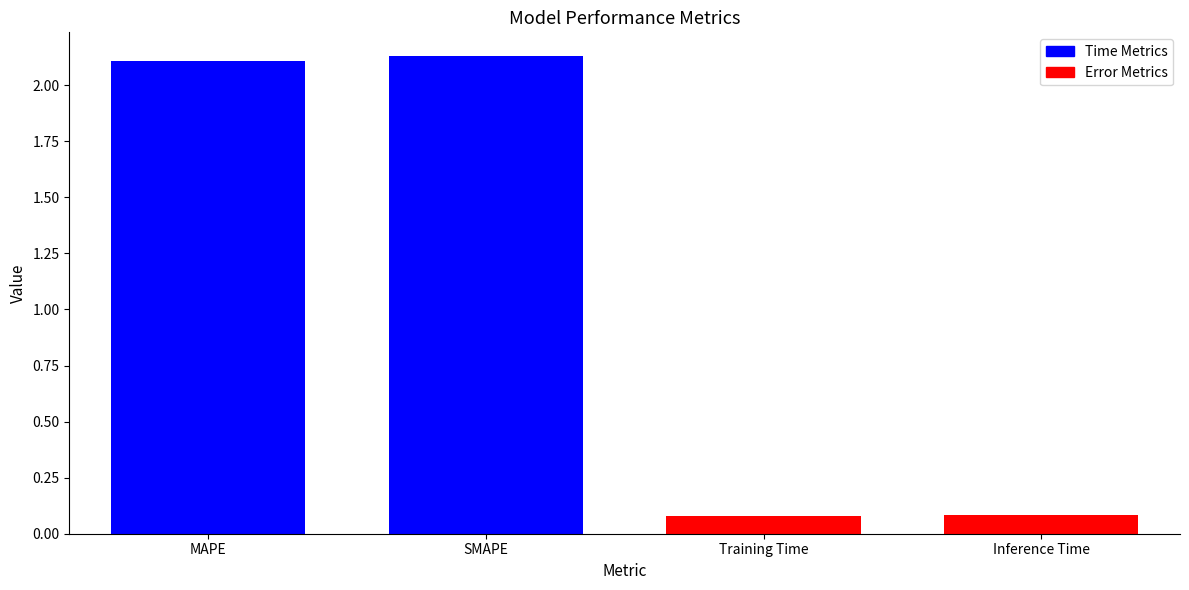

Does the chart contain stacked bars?

No